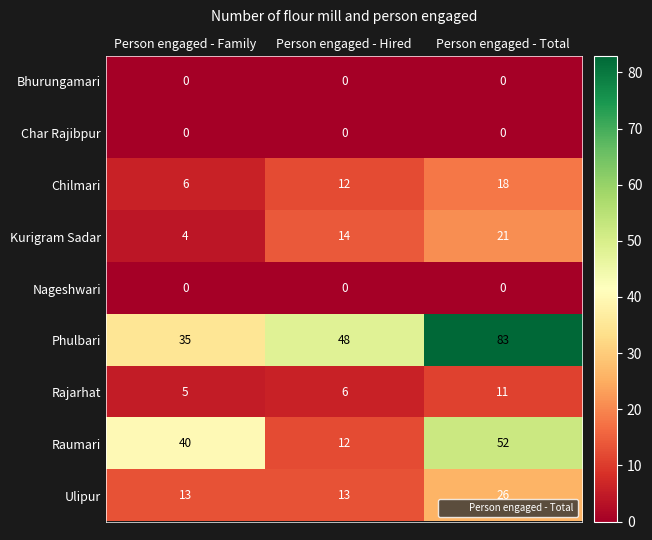

What is the greatest value displayed?

83